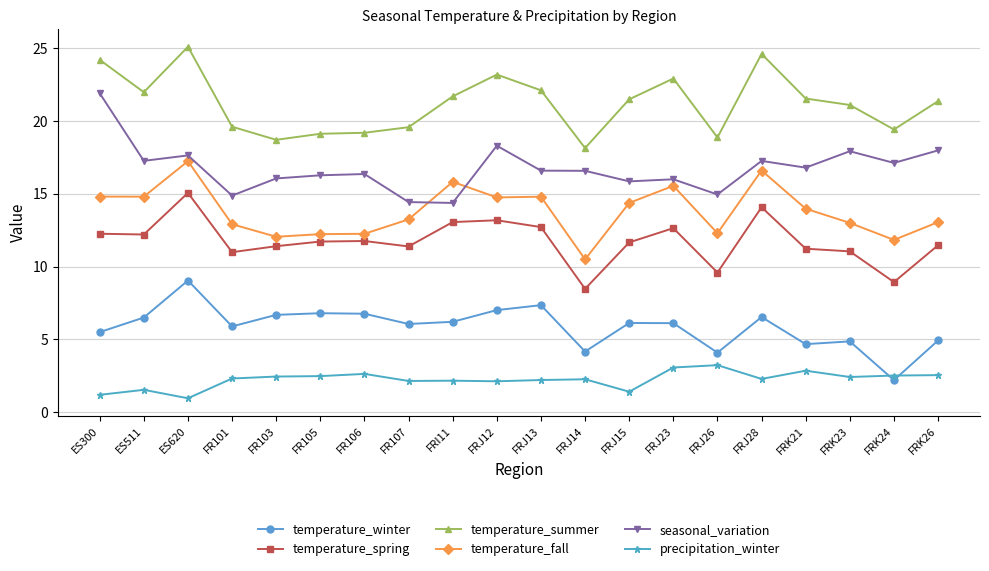

How many categories are shown in the chart?

20